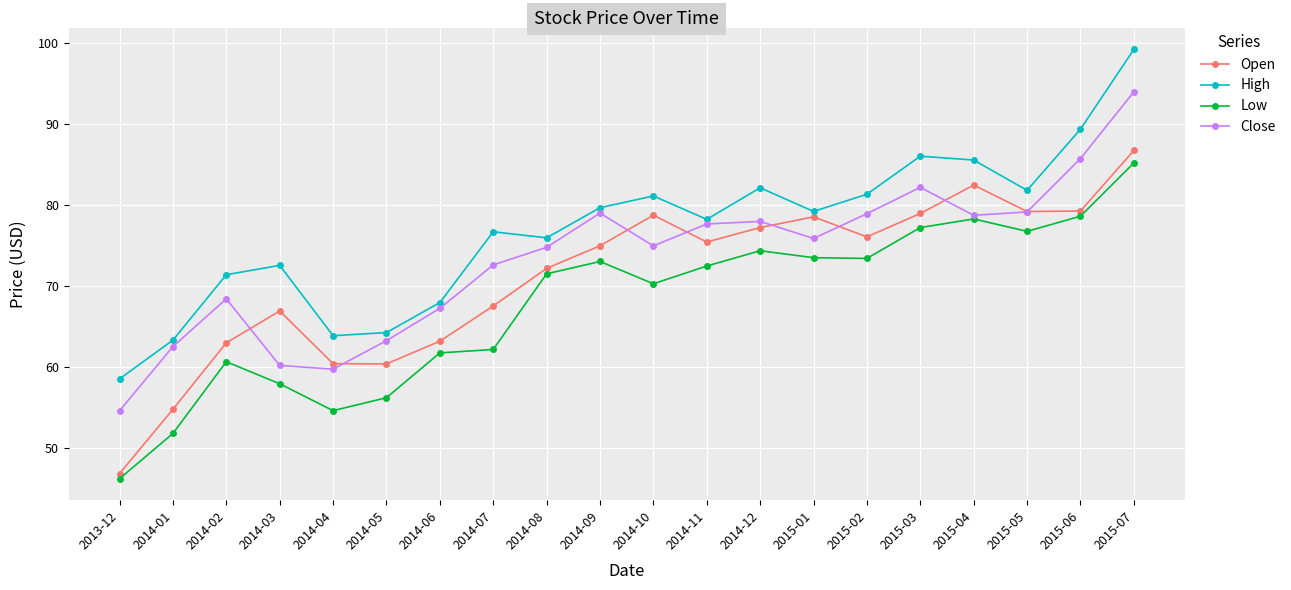

True or false: Open and High intersect in this chart.

False